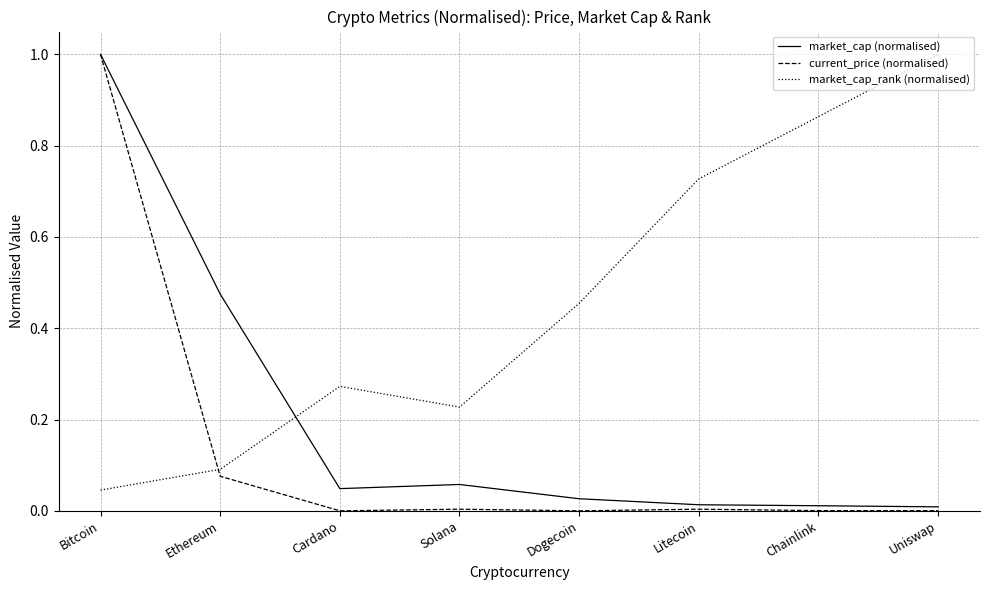

What is the greatest value displayed?

1.0